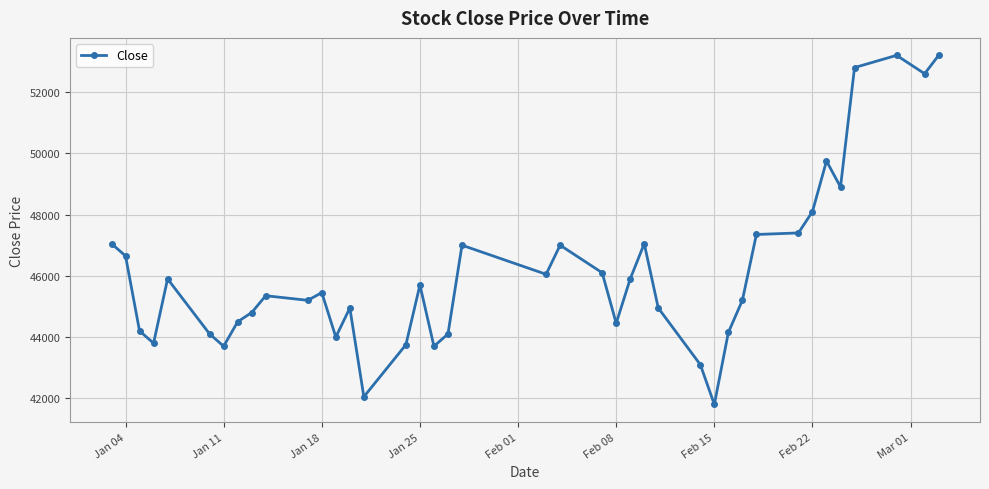

True or false: there are more than 0 points higher than both neighbors.

True